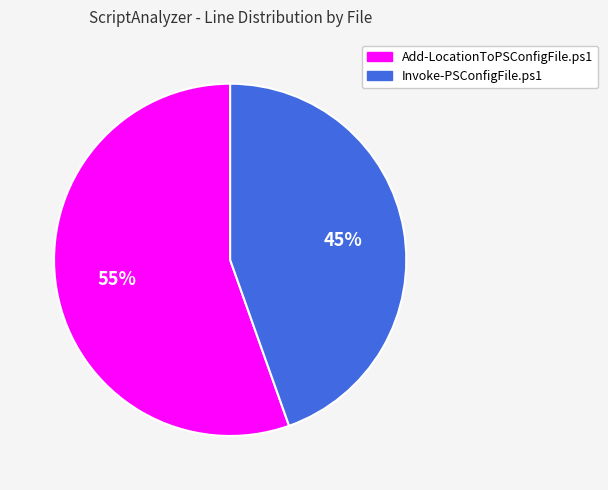

Is Invoke-PSConfigFile.ps1 the majority of the pie?

No